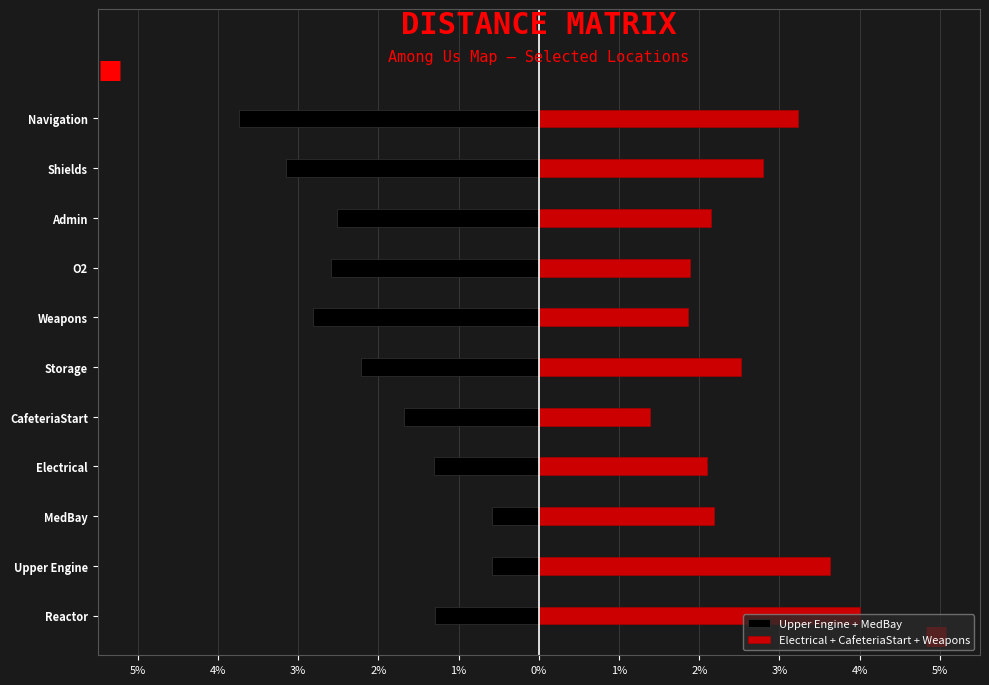

Rank the series at O2 from lowest to highest value.

Upper Engine + MedBay, Electrical + CafeteriaStart + Weapons